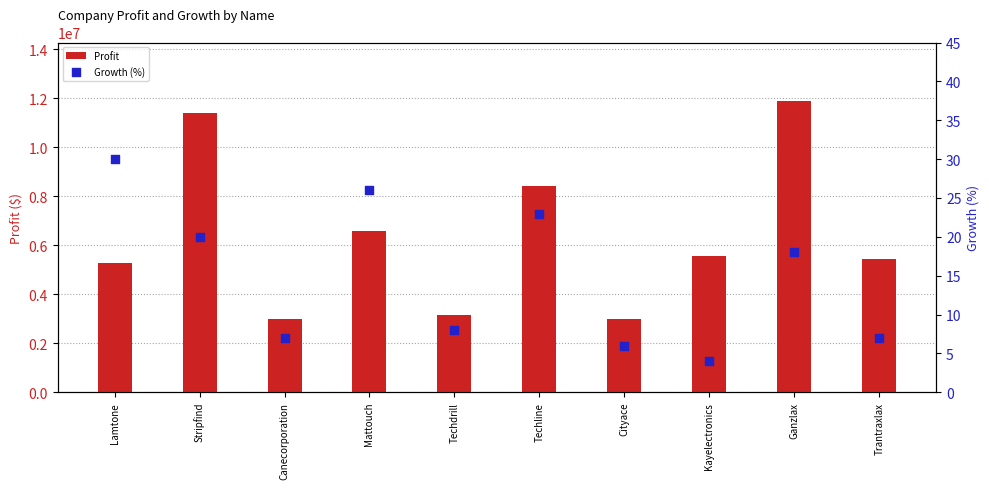

What are all the series names shown in the legend?

Profit, Growth (%)